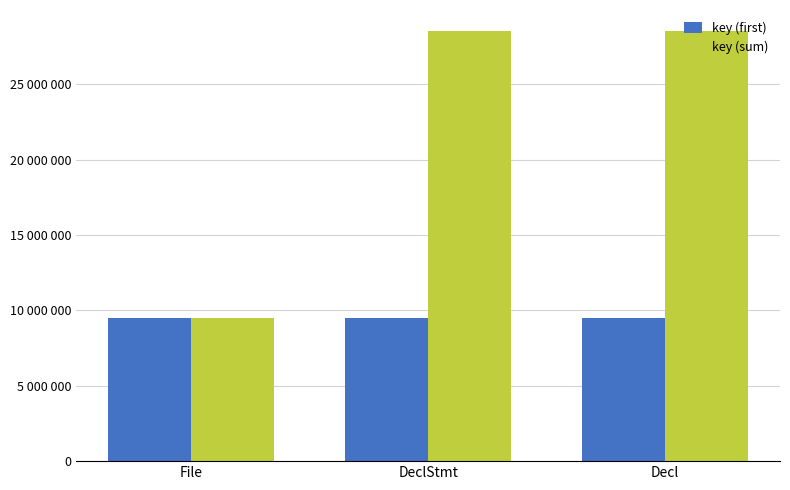

What is the label of the 3rd bar from the left?

Decl